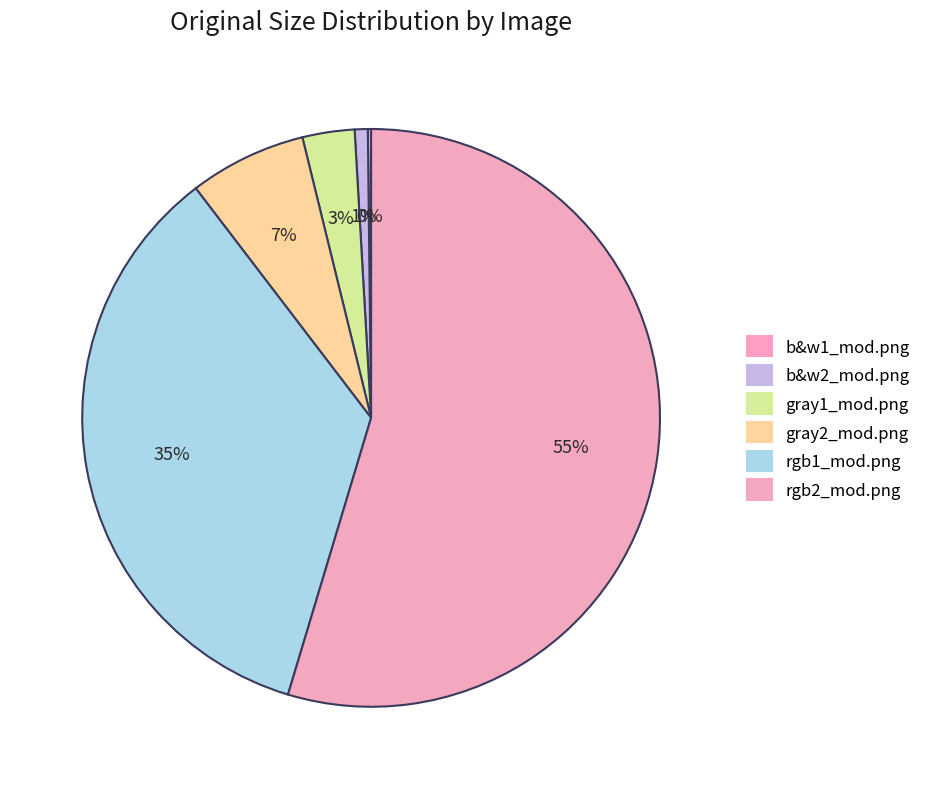

To the nearest percent, what is the difference between the rgb2_mod.png and gray1_mod.png slice percentages?

52%